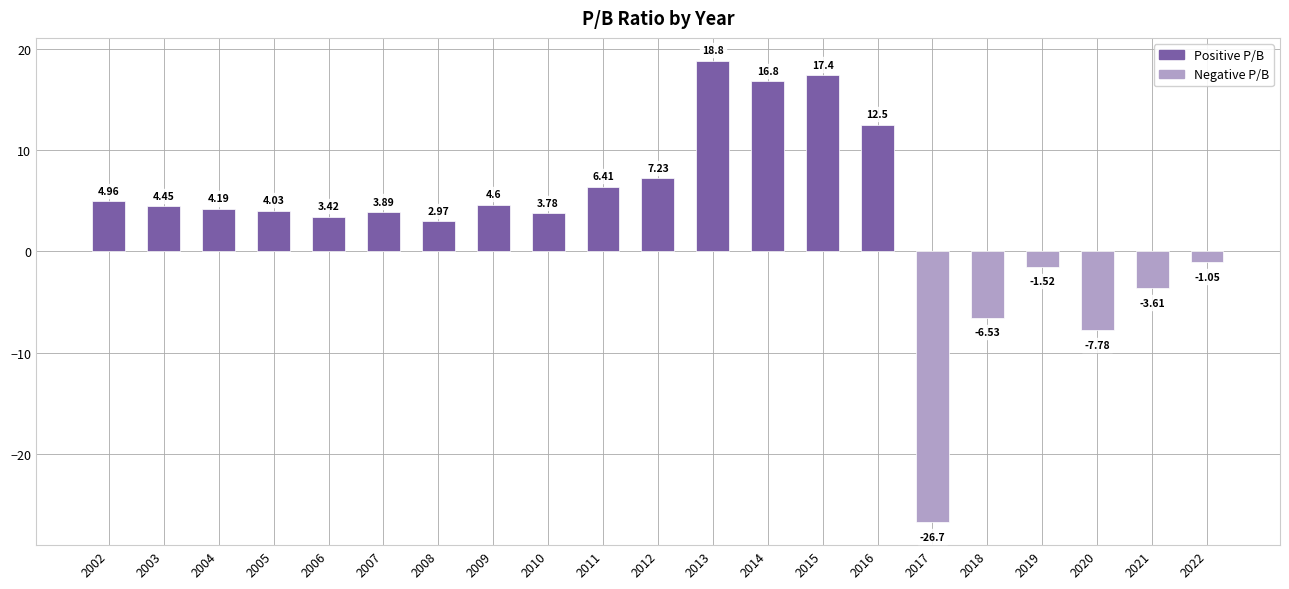

What is the difference between the values at 2005 and 2017?

30.7